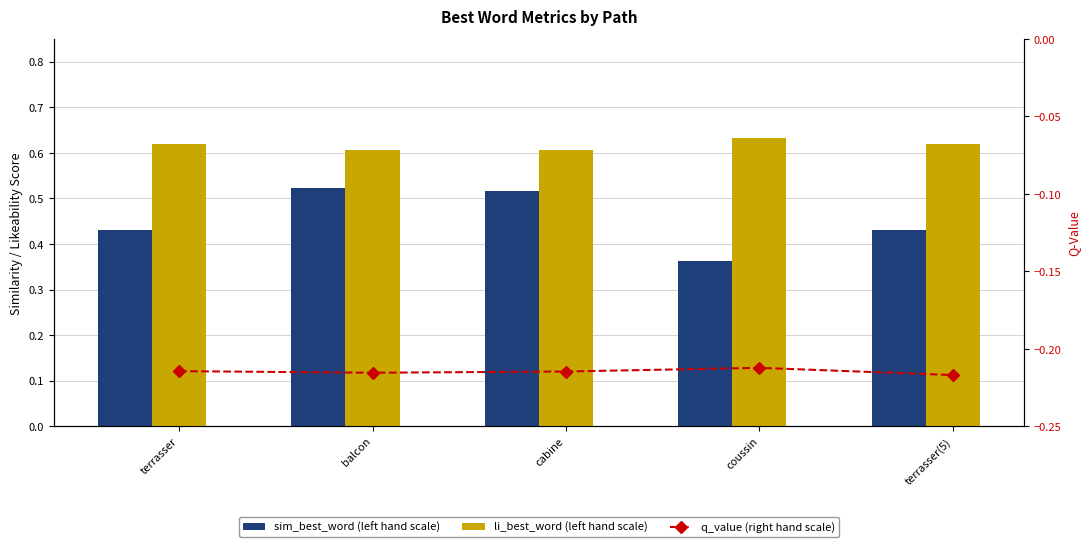

What is the difference between the highest and lowest values at coussin?

0.8